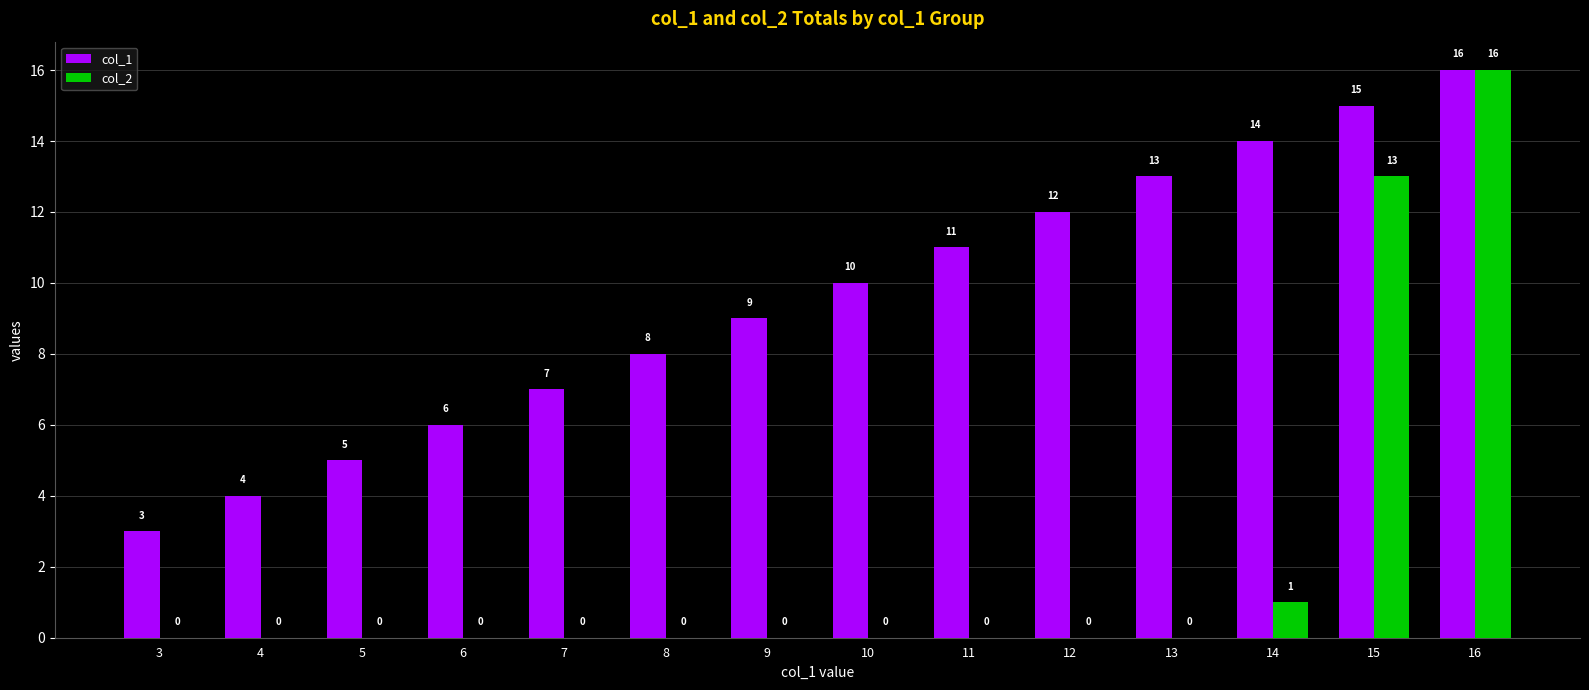

Are the bars grouped side by side (vs. stacked)?

Yes